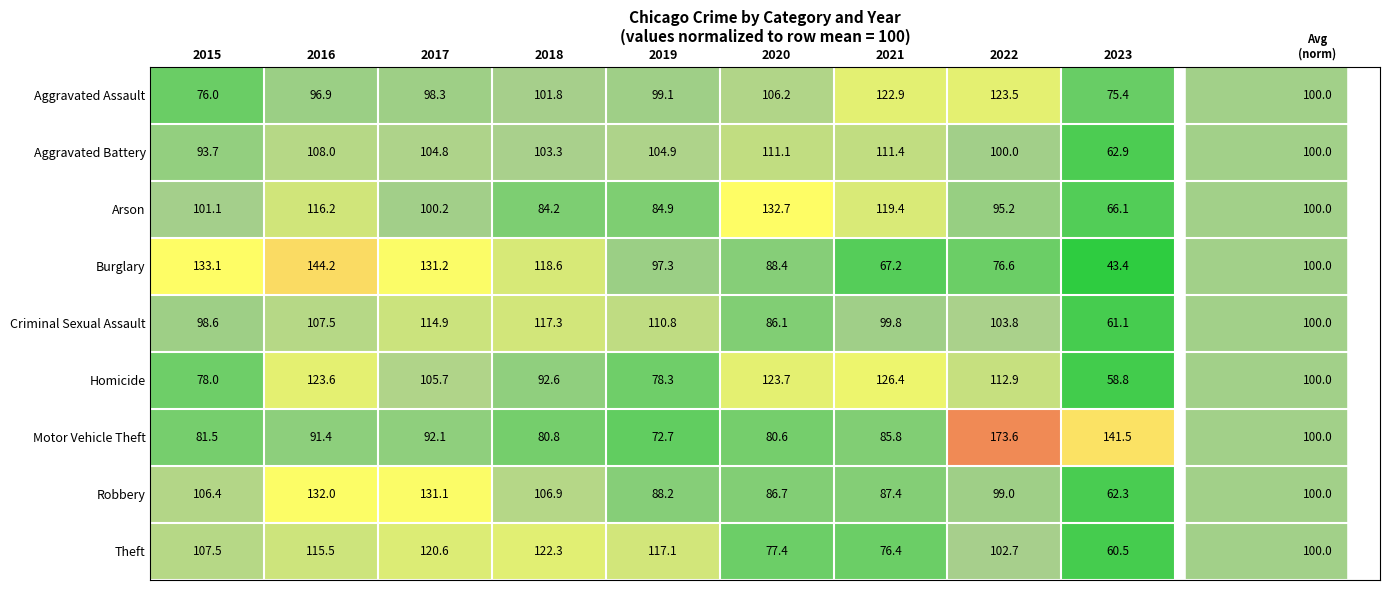

True or false: Theft has a value of 77.4 at 2020.

True